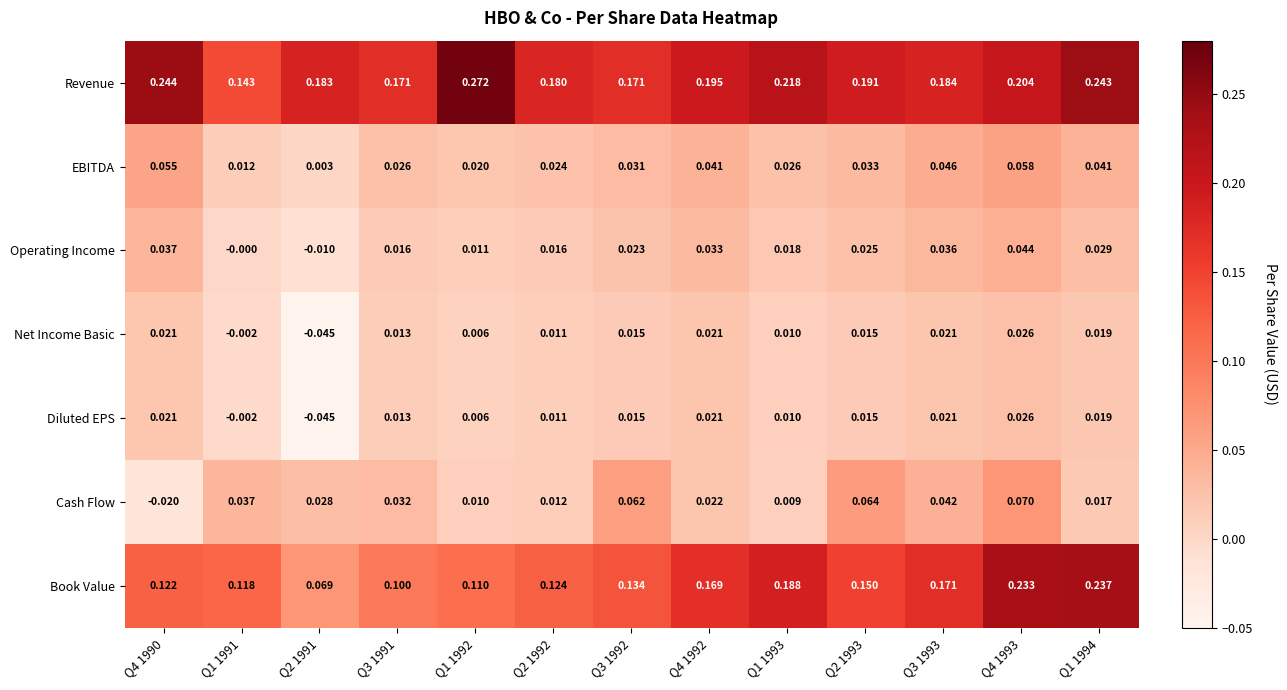

How many distinct data groups are displayed?

7